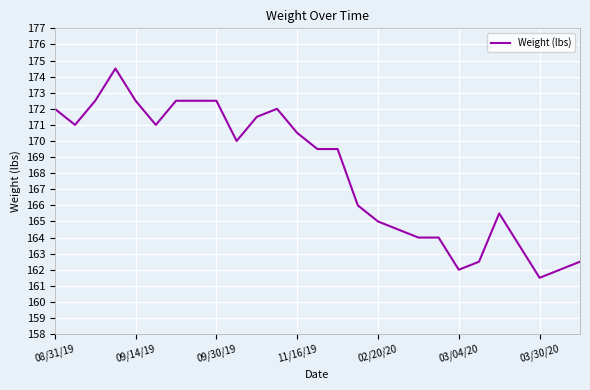

What is the difference between the maximum and minimum values?

13.0